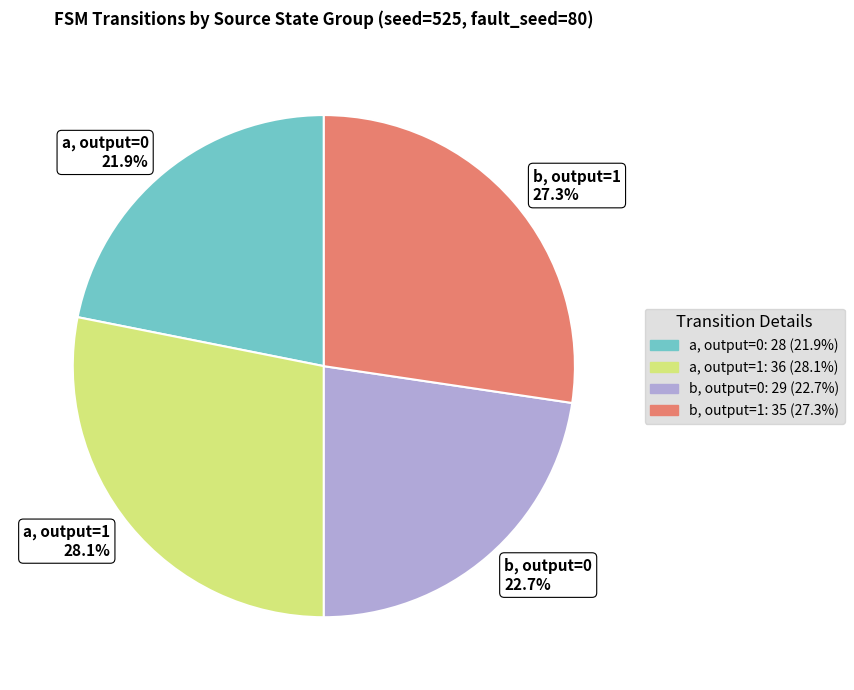

How much of the chart is everything except b, output=0 22.7%?

77.3%